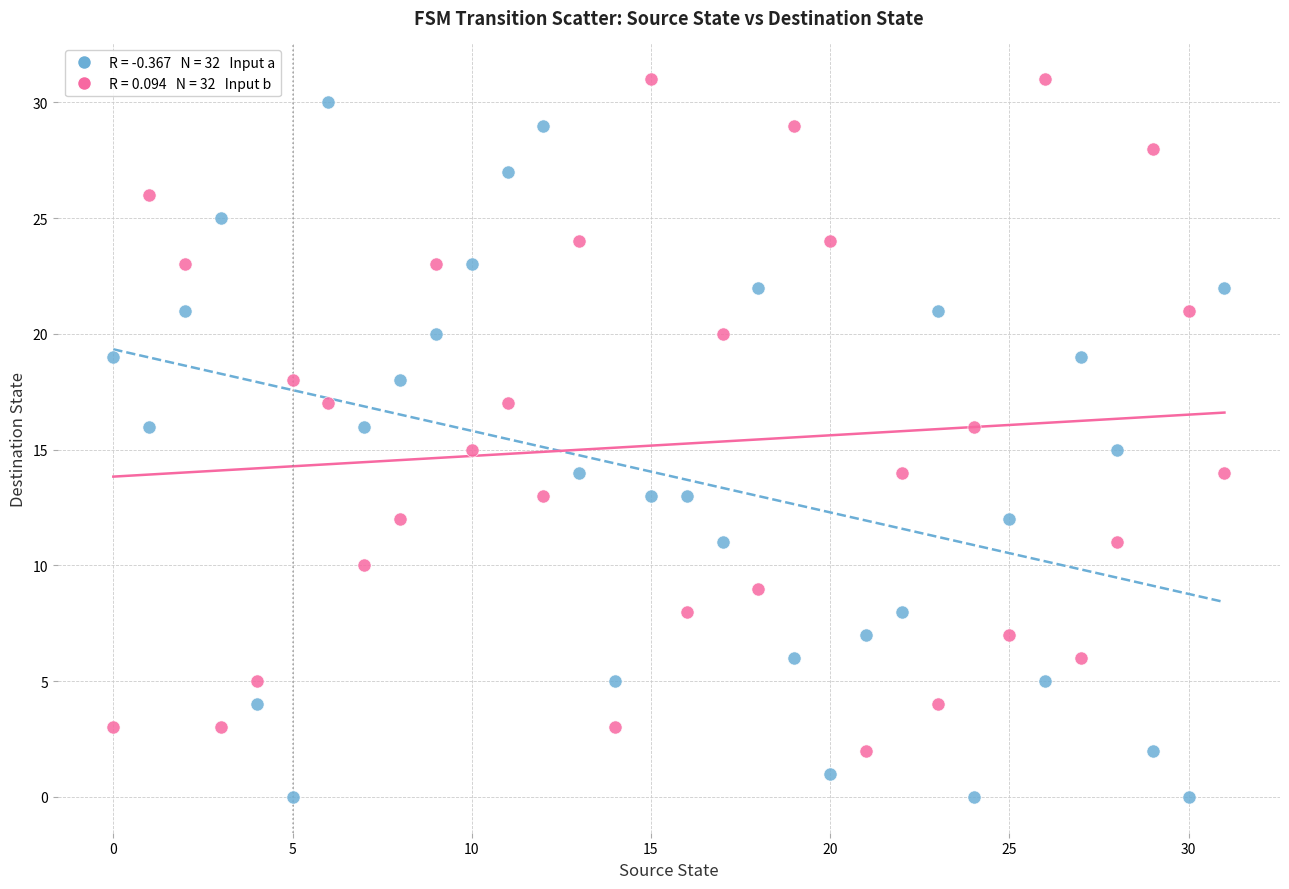

Across all data points, what is the range of Y values (max minus min)?

31